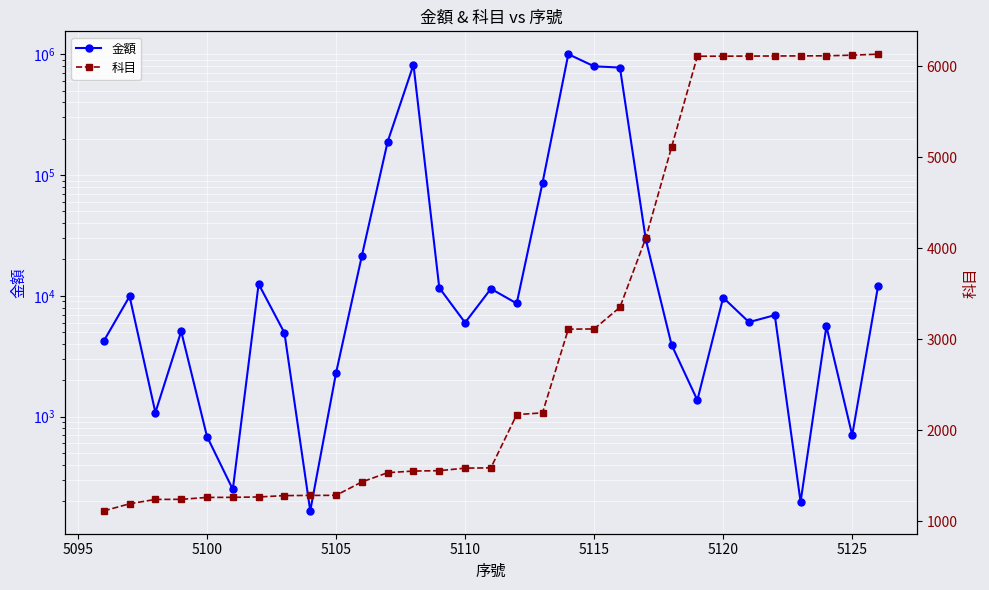

Rank the series at 5125 from lowest to highest value.

金額, 科目